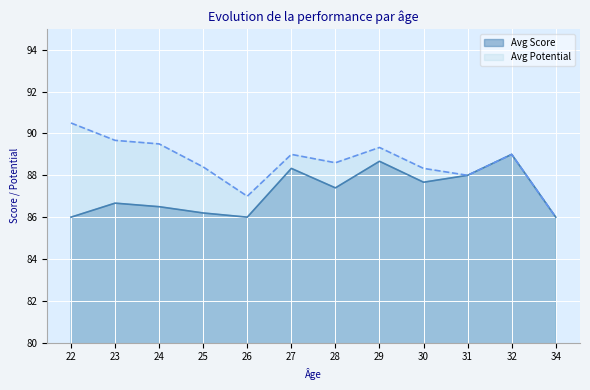

True or false: Avg Score and Avg Potential intersect in this chart.

False